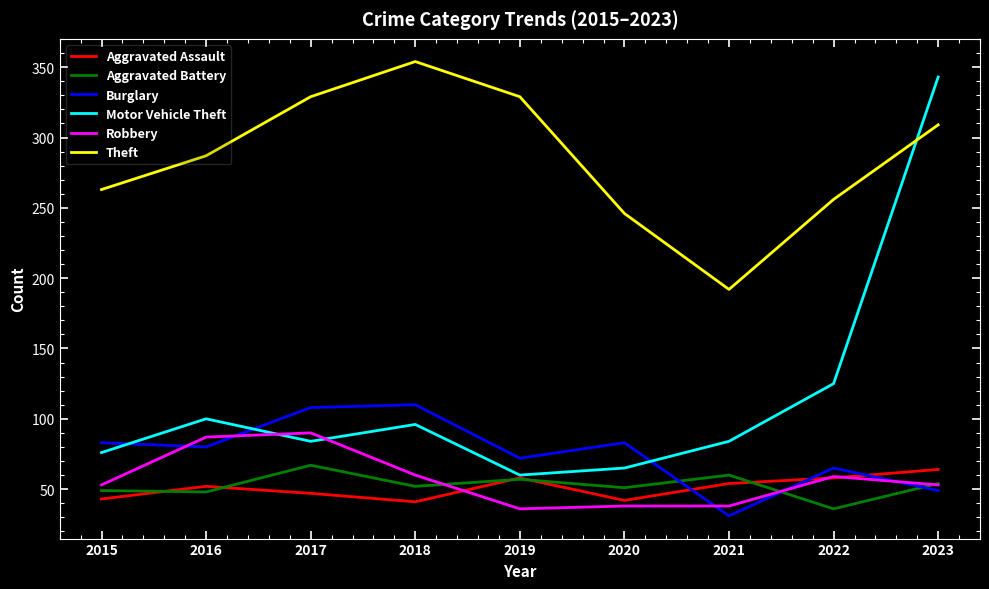

The value of Aggravated Assault at 2018 is 21. True or false?

False